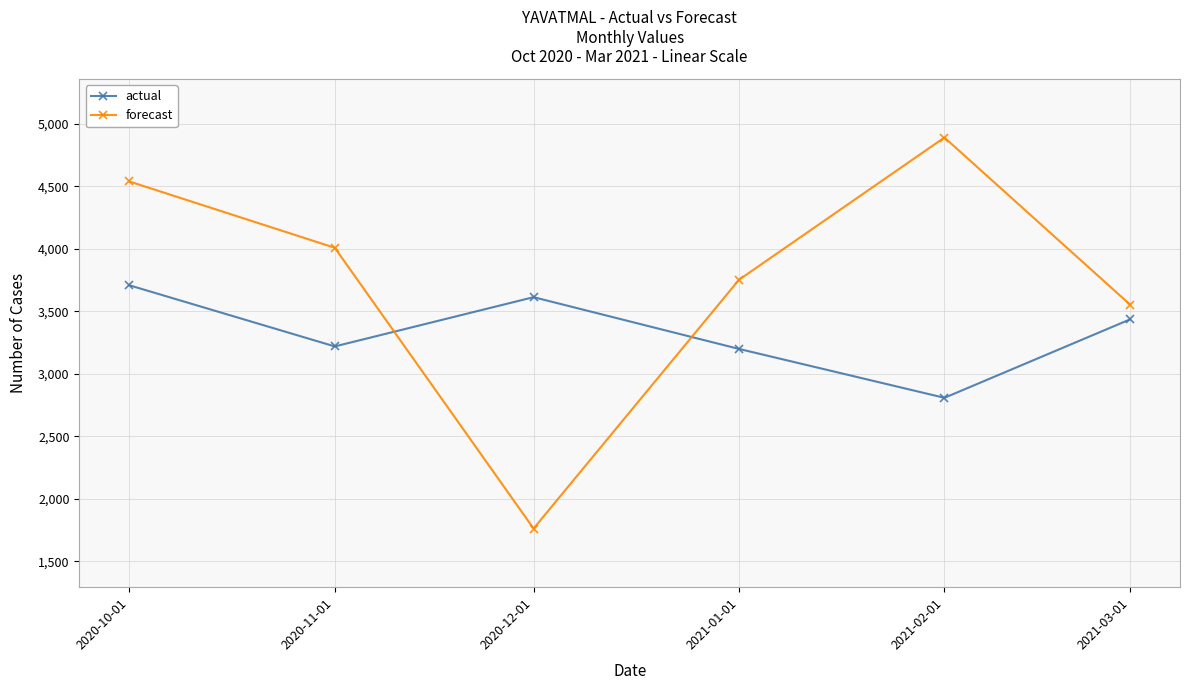

Read the forecast value at 2020-11-01.

4007.9